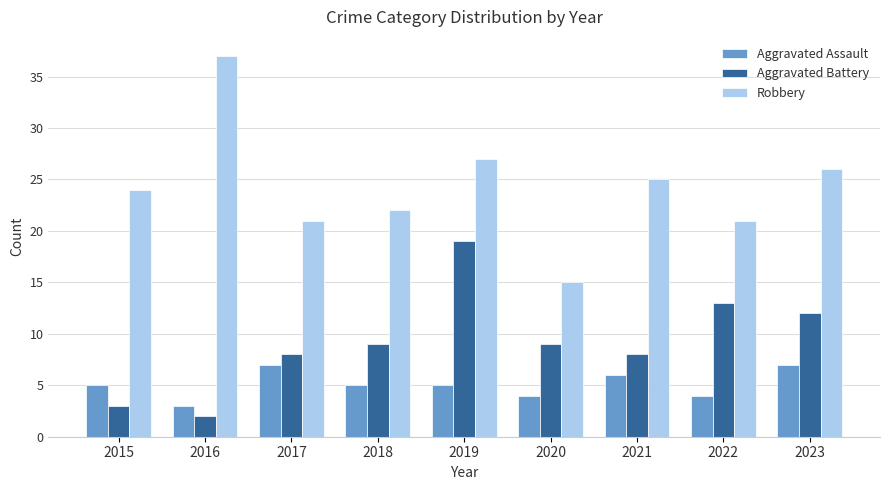

How many bars are there in each group?

3